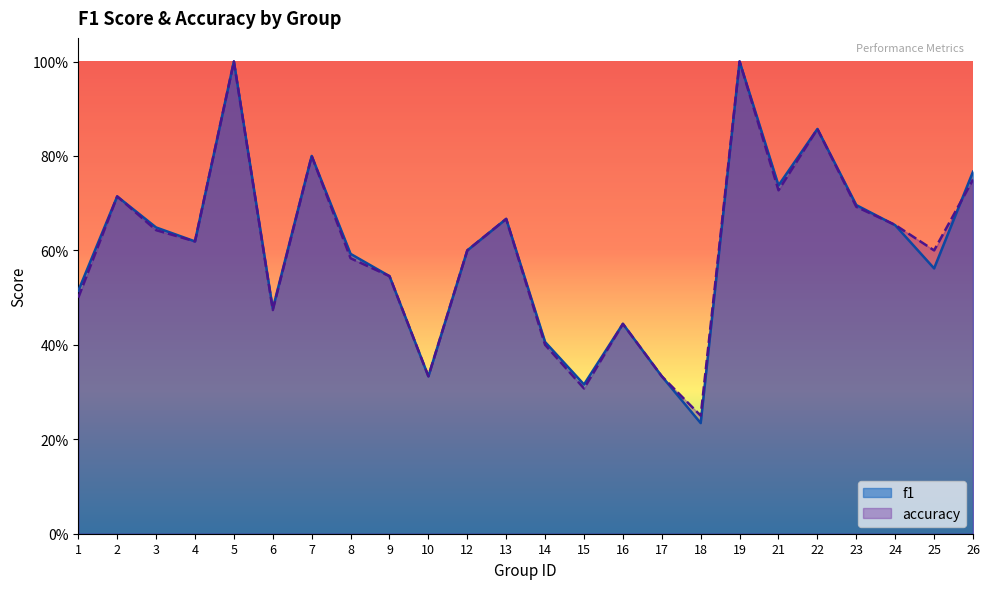

Reading left to right, transcribe all the data shown in this chart.

f1: 0.5	0.7	0.6	0.6	1.0	0.5	0.8	0.6	0.5	0.3	0.6	0.7	0.4	0.3	0.4	0.3	0.2	1.0	0.7	0.9	0.7	0.7	0.6	0.8
accuracy: 0.5	0.7	0.6	0.6	1.0	0.5	0.8	0.6	0.5	0.3	0.6	0.7	0.4	0.3	0.4	0.3	0.2	1.0	0.7	0.9	0.7	0.7	0.6	0.8